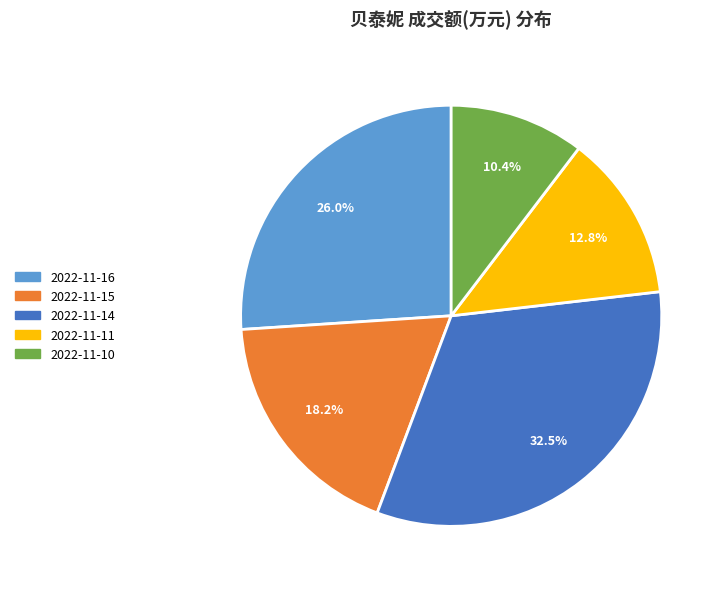

What percentage is the 2022-11-11 slice, to the nearest percent?

13%